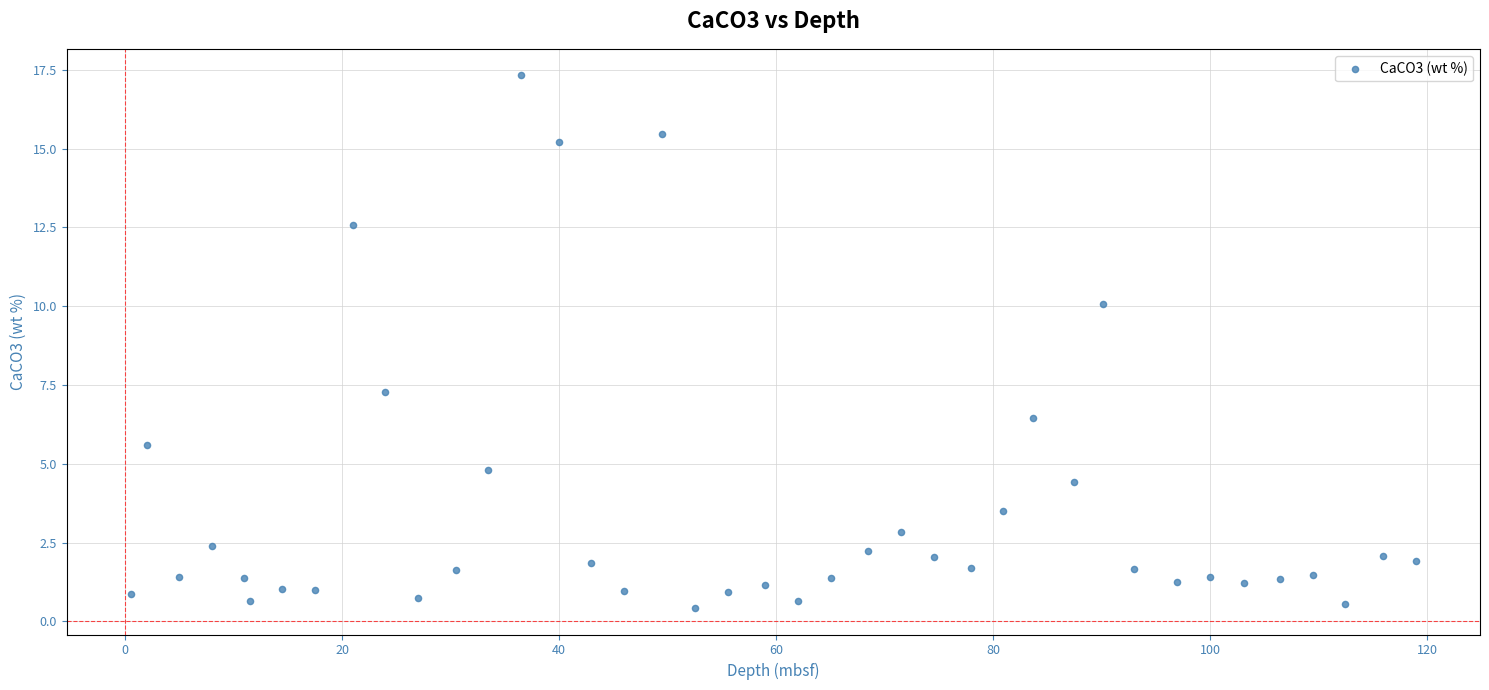

What Y value in the scatter plot is closest to 8?

7.3